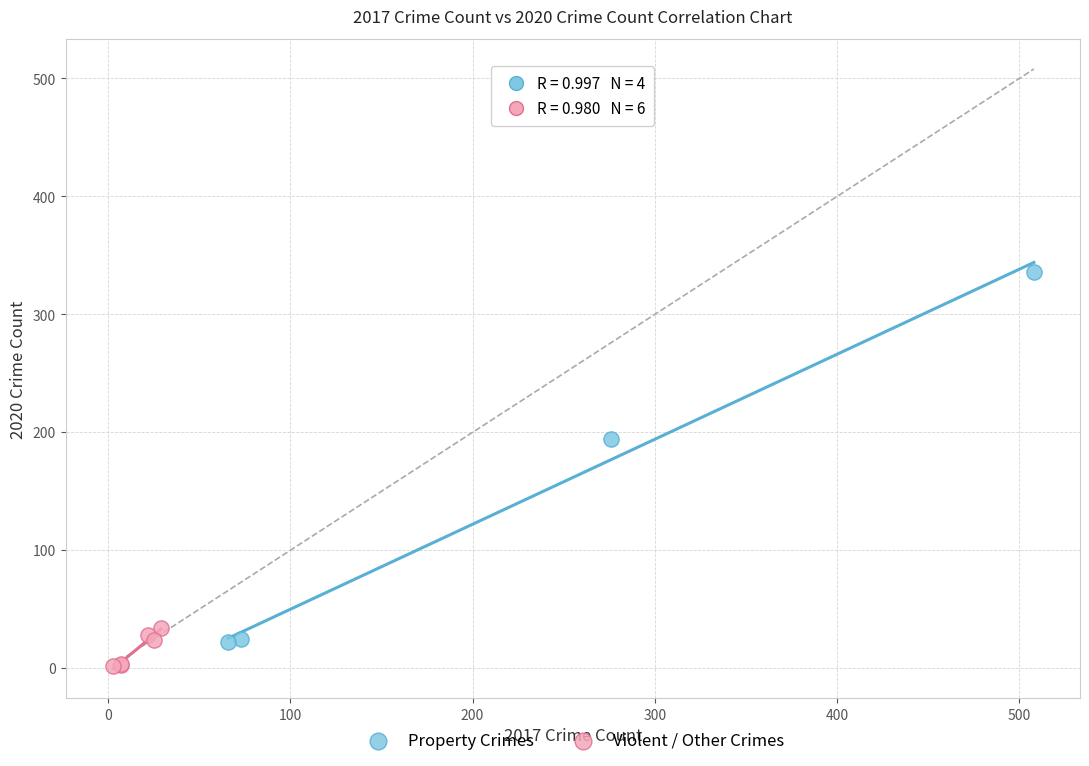

Which series has the widest spread of Y values?

Property Crimes